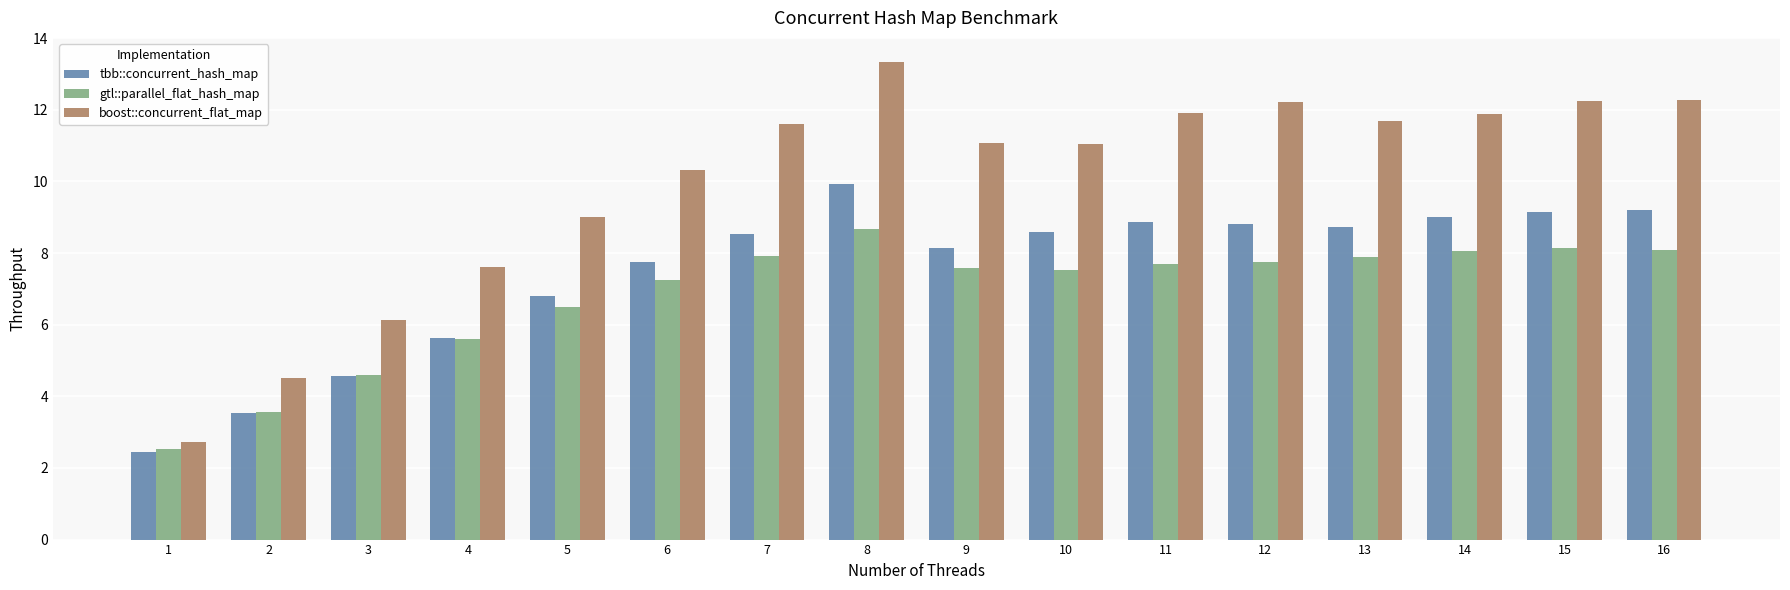

Where does the tbb::concurrent_hash_map series first go above 8?

7